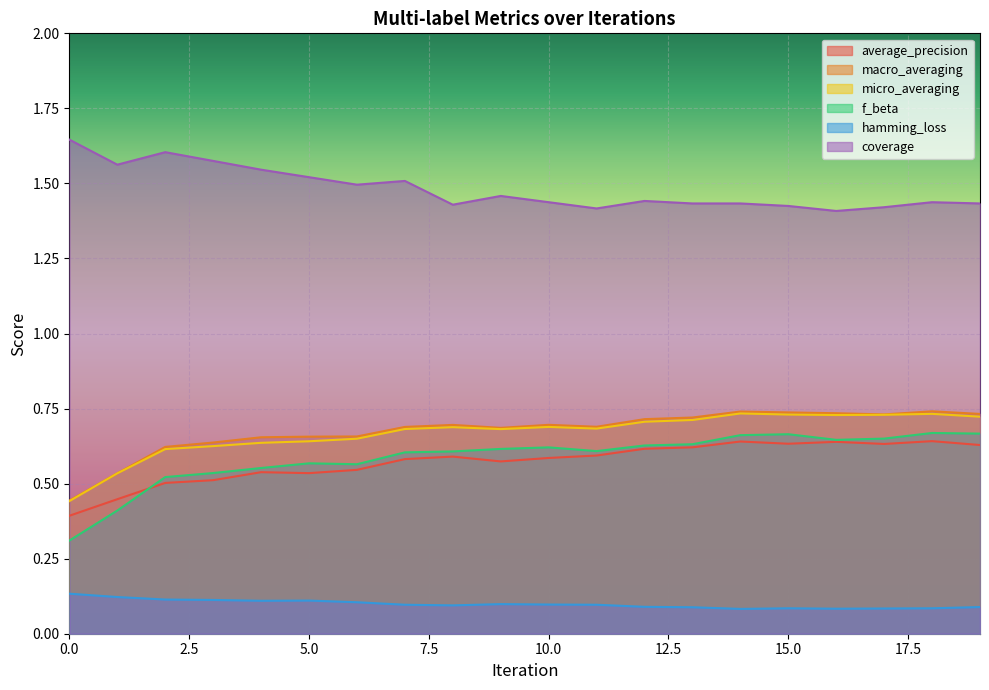

What are all the series names shown in the legend?

average_precision, macro_averaging, micro_averaging, f_beta, hamming_loss, coverage